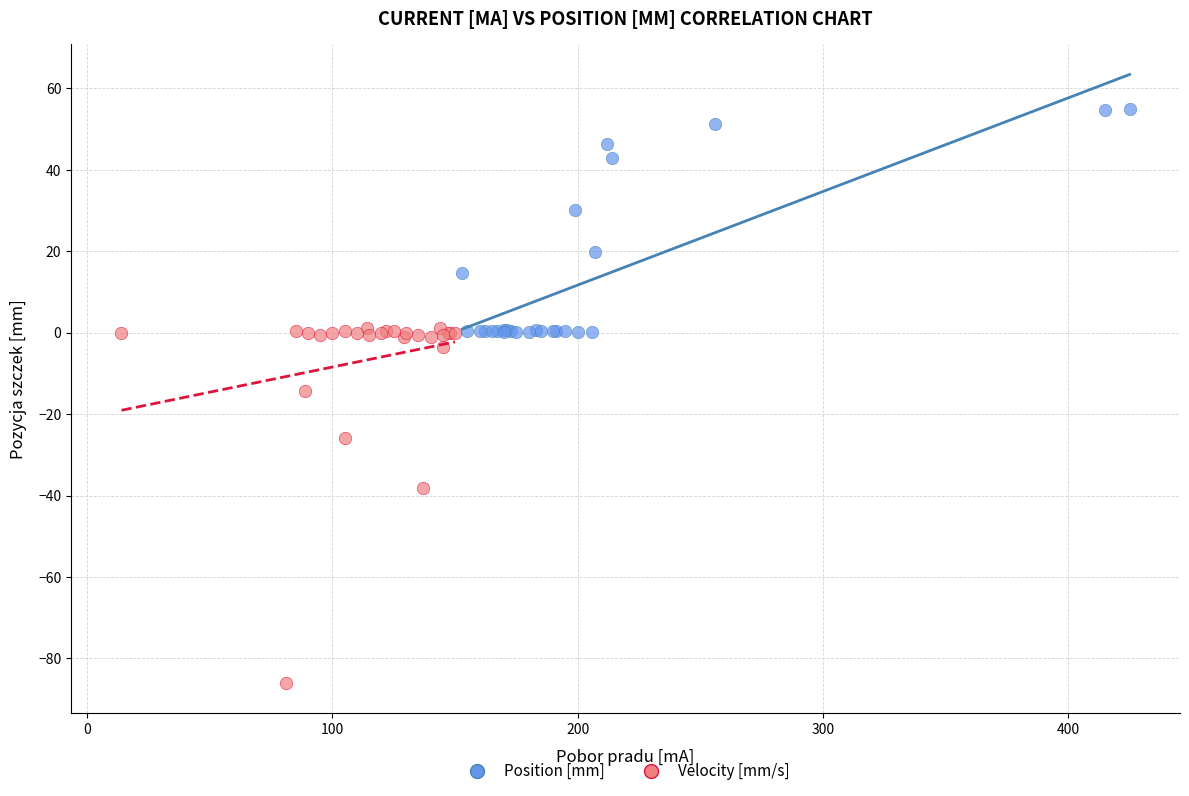

Which series has the largest Y range (max minus min)?

Velocity [mm/s]